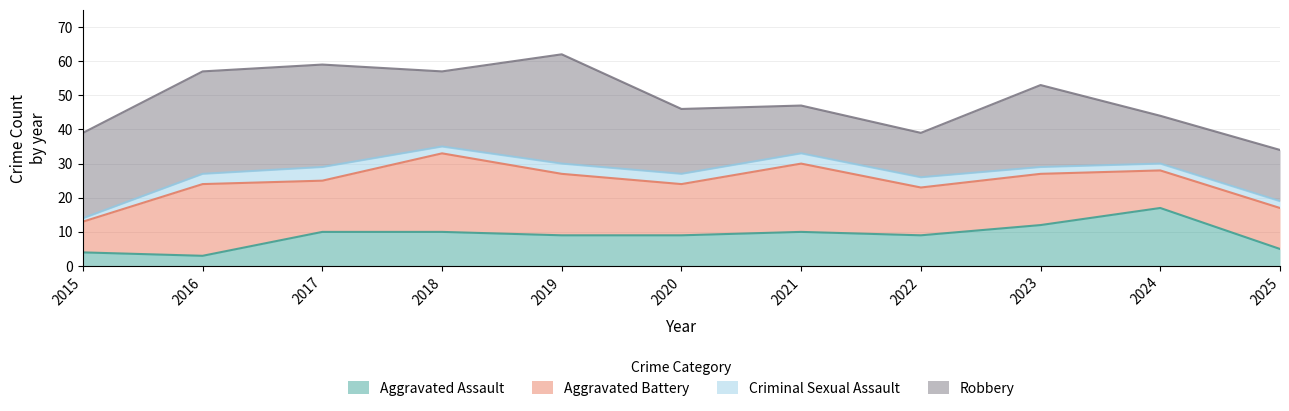

Between 2025 and 2016, which is larger?

2025